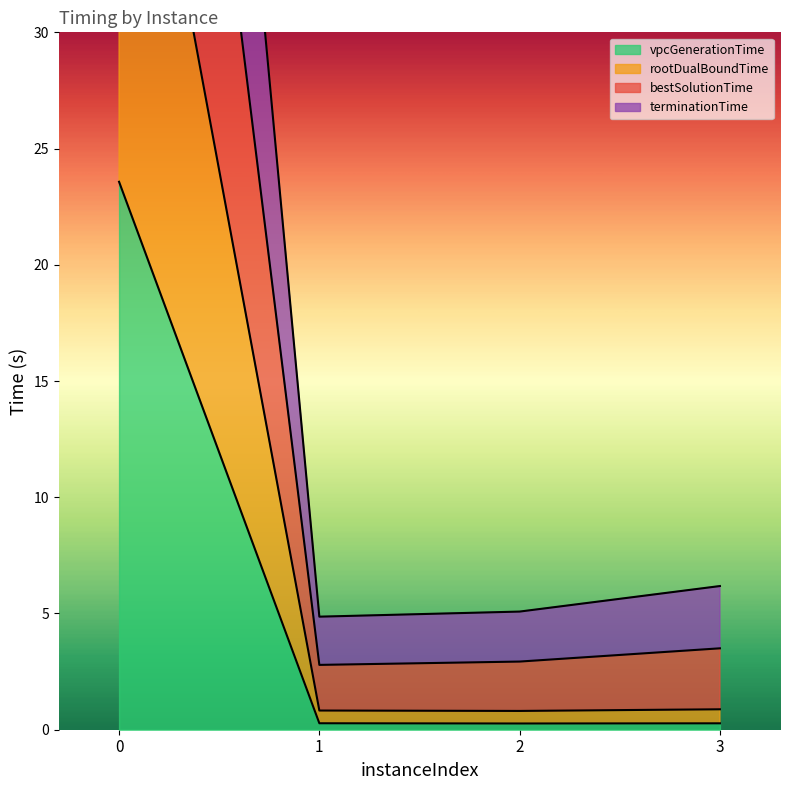

Rank the series at 2 from highest to lowest value.

bestSolutionTime, terminationTime, rootDualBoundTime, vpcGenerationTime